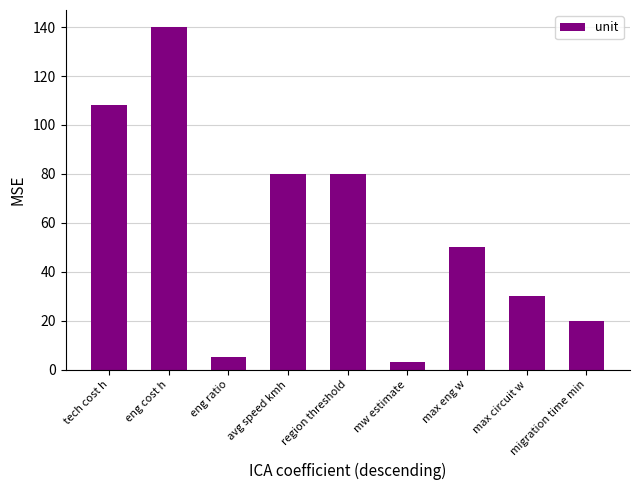

Where does the data first go above 50?

tech cost h